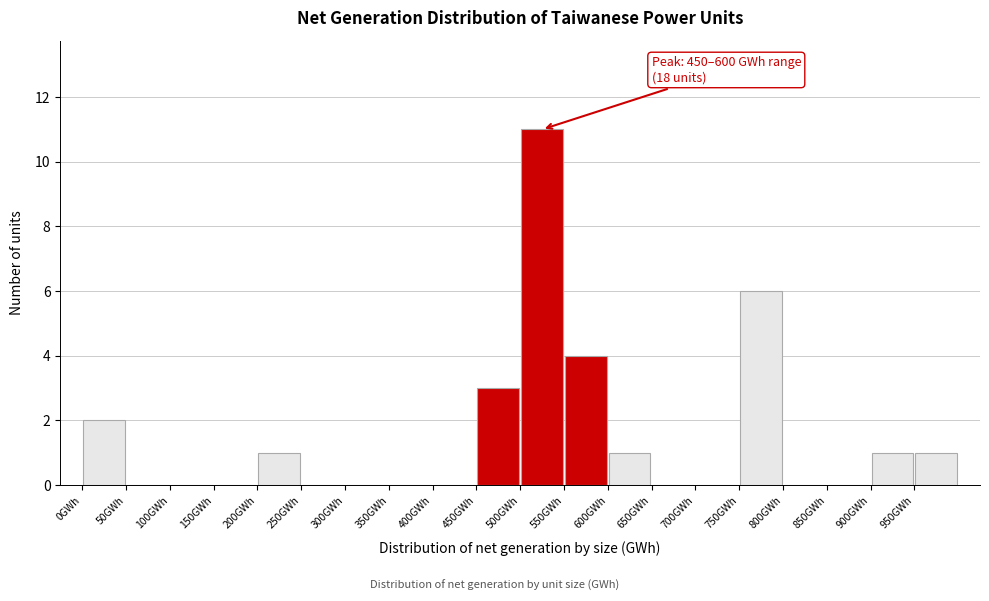

Which range on the x-axis has the tallest bar?

500 to 550